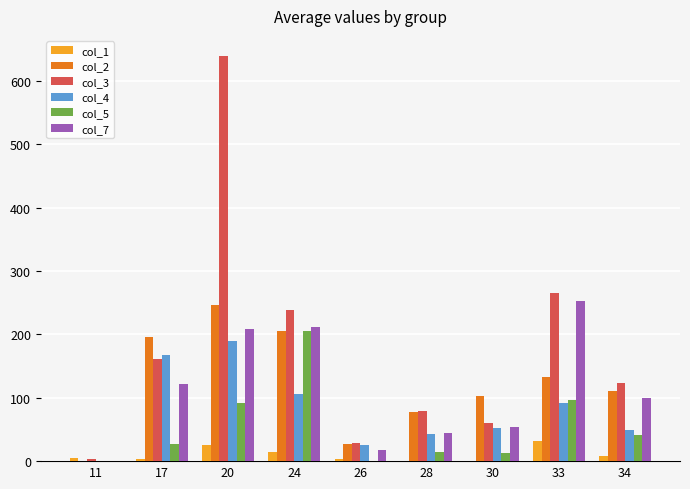

Which category has the highest value across all series?

20